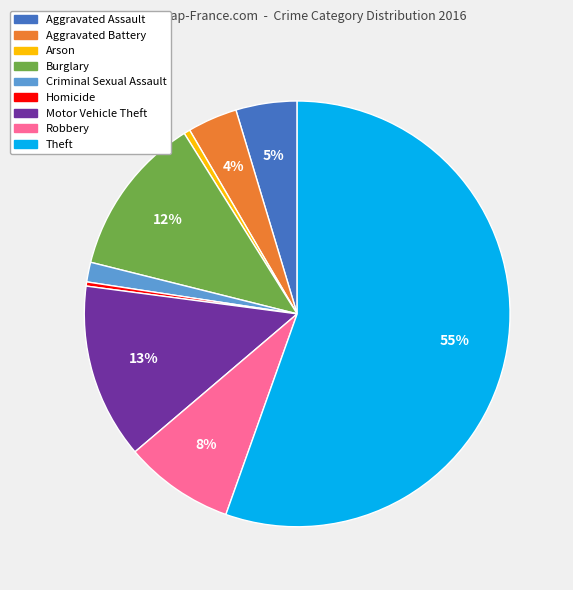

Does Theft represent more than half of the total?

Yes